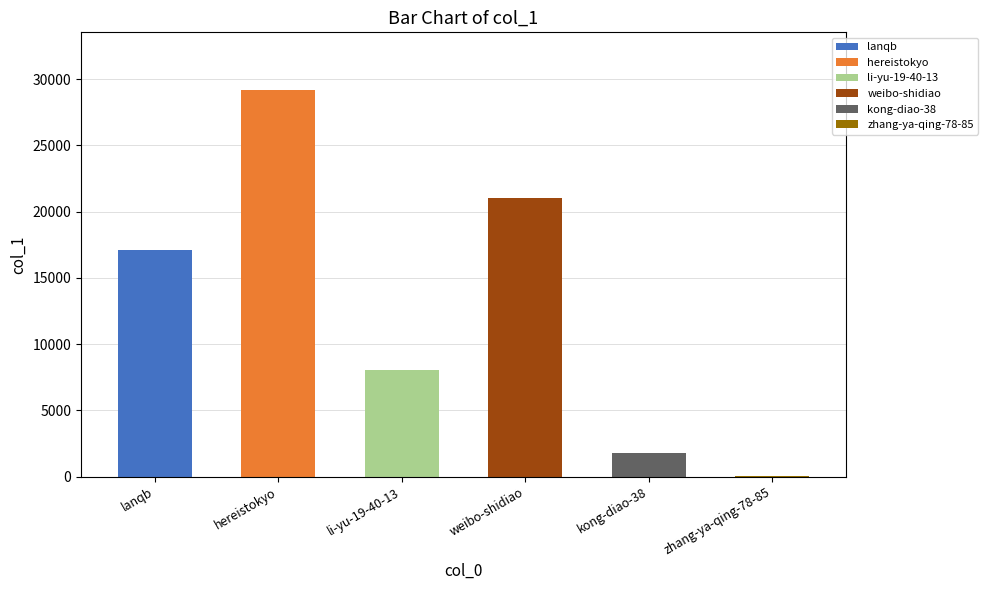

Which category has the highest value across all series?

hereistokyo